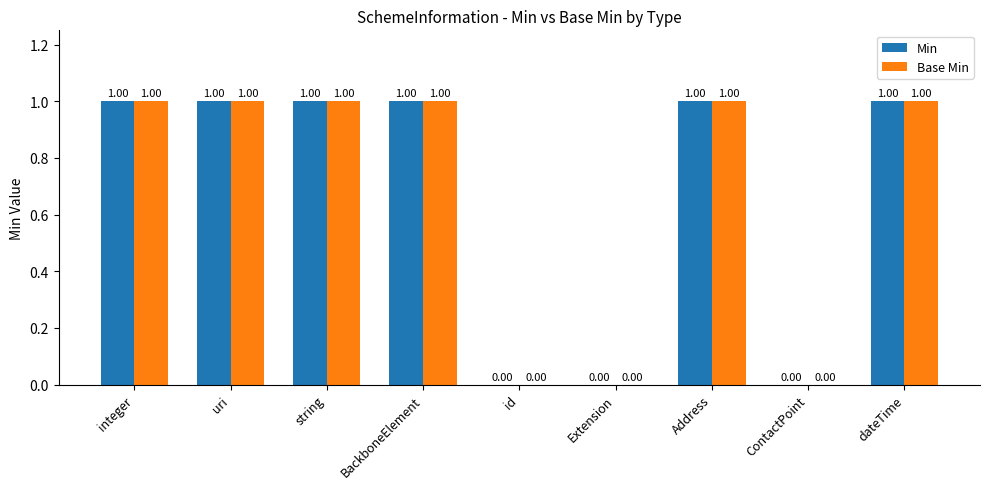

How many distinct data groups are displayed?

2